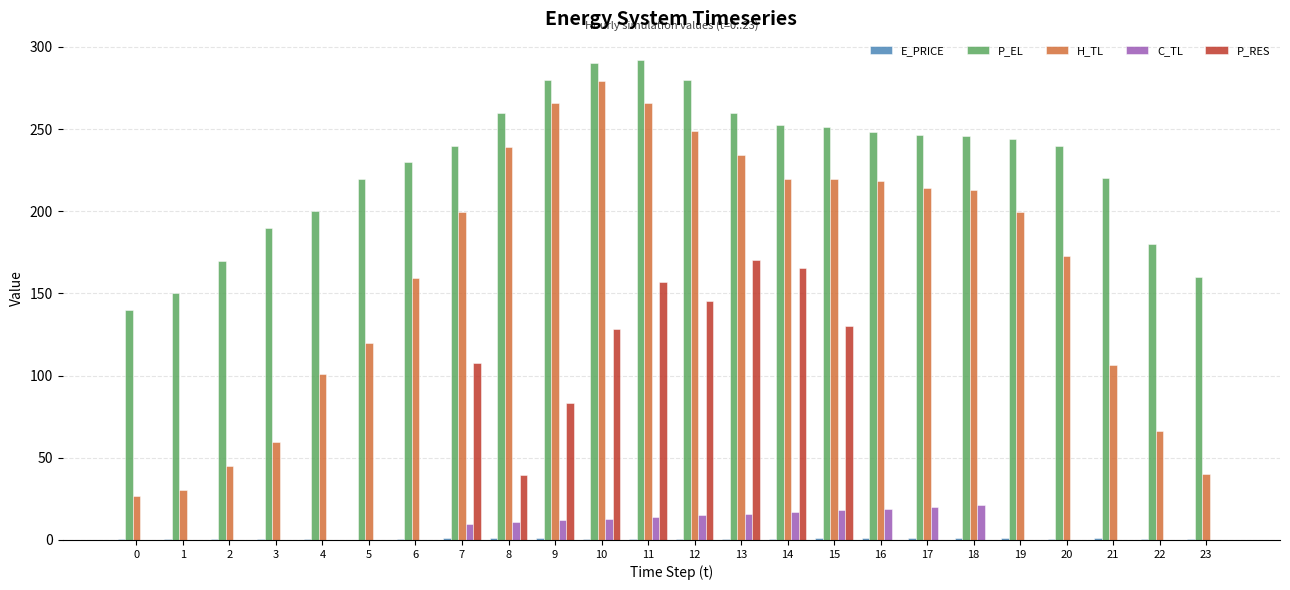

At which label does H_TL reach its peak?

10